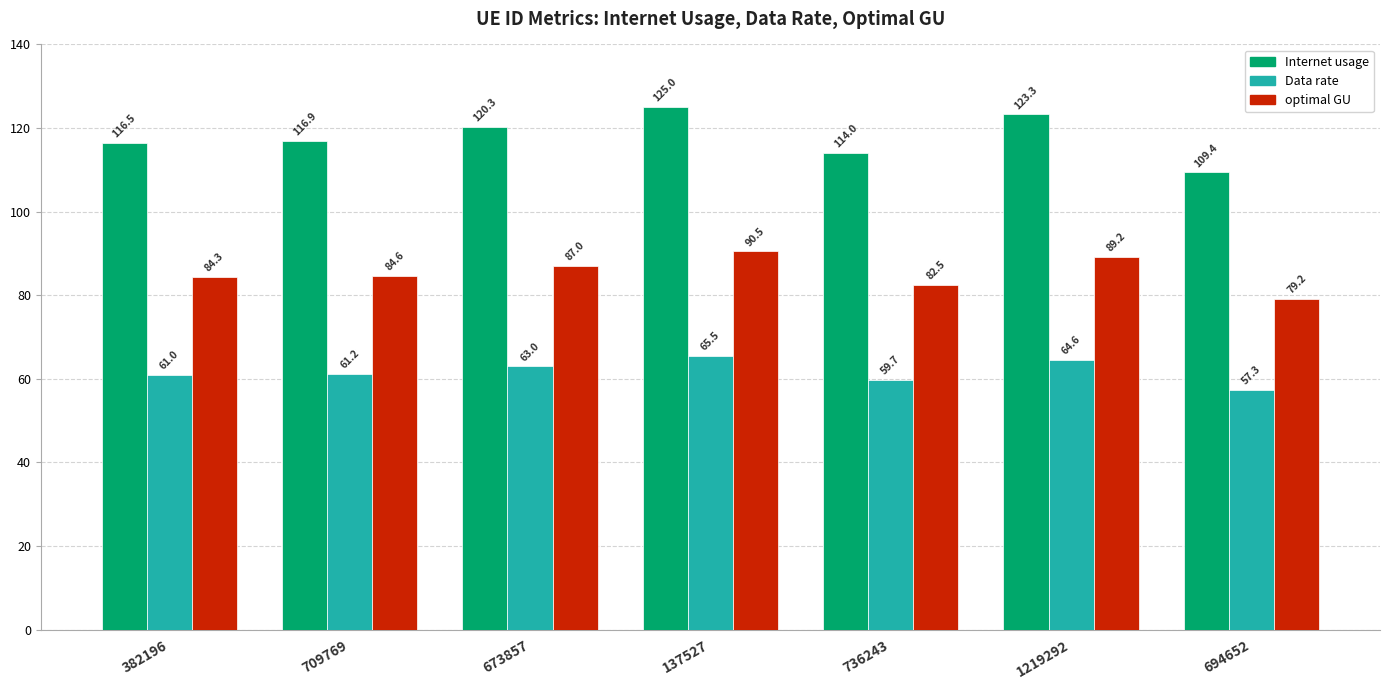

How many series are shown in this chart?

3